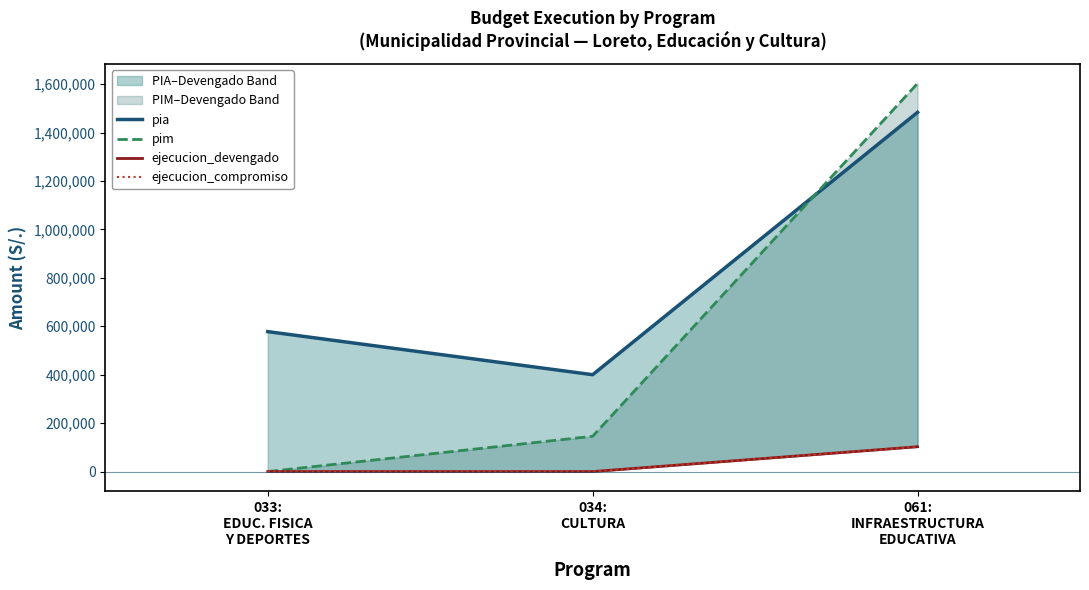

Does the chart display data point markers on the line(s)?

No